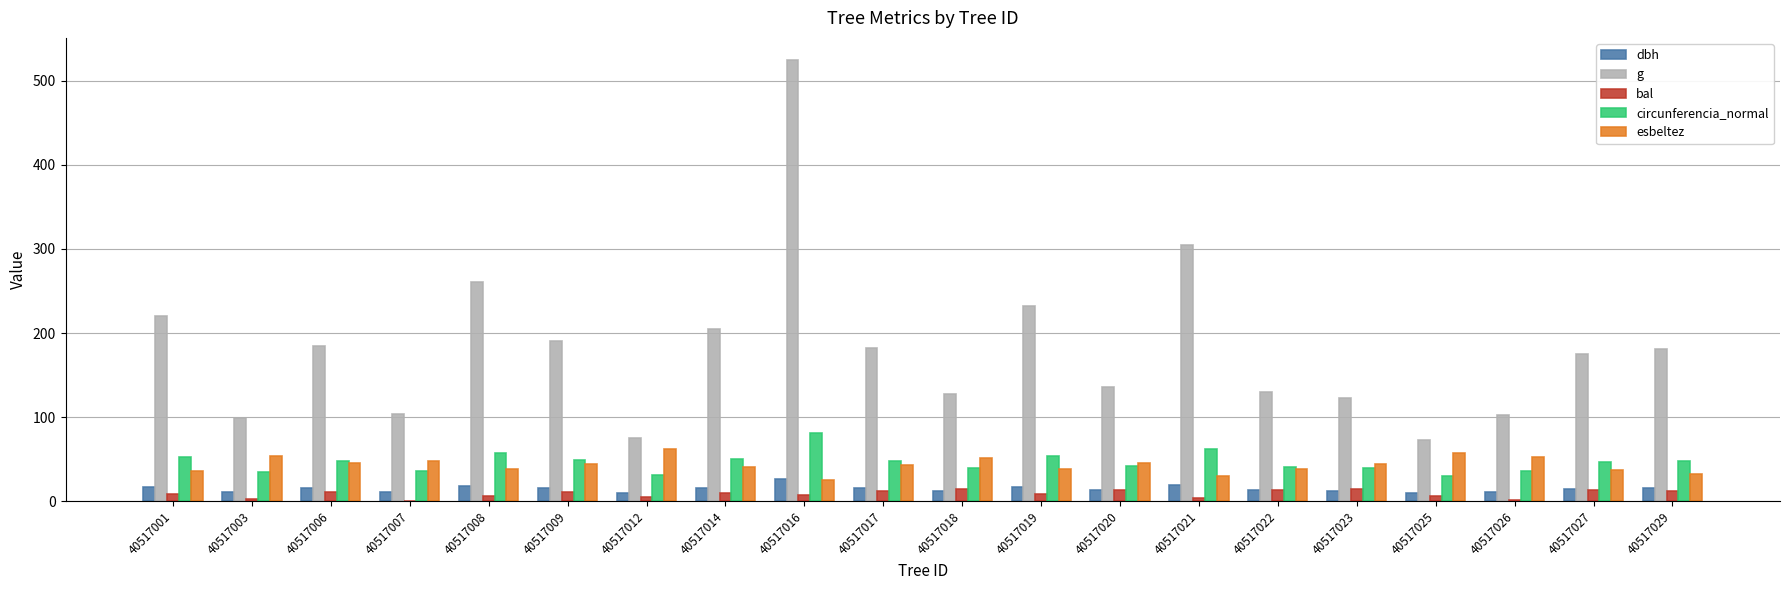

What is the average value of the dbh series?

14.8